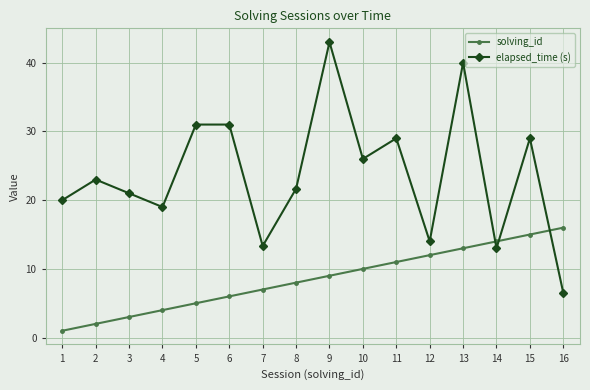

What is the difference between the highest and lowest values at 3?

18.0